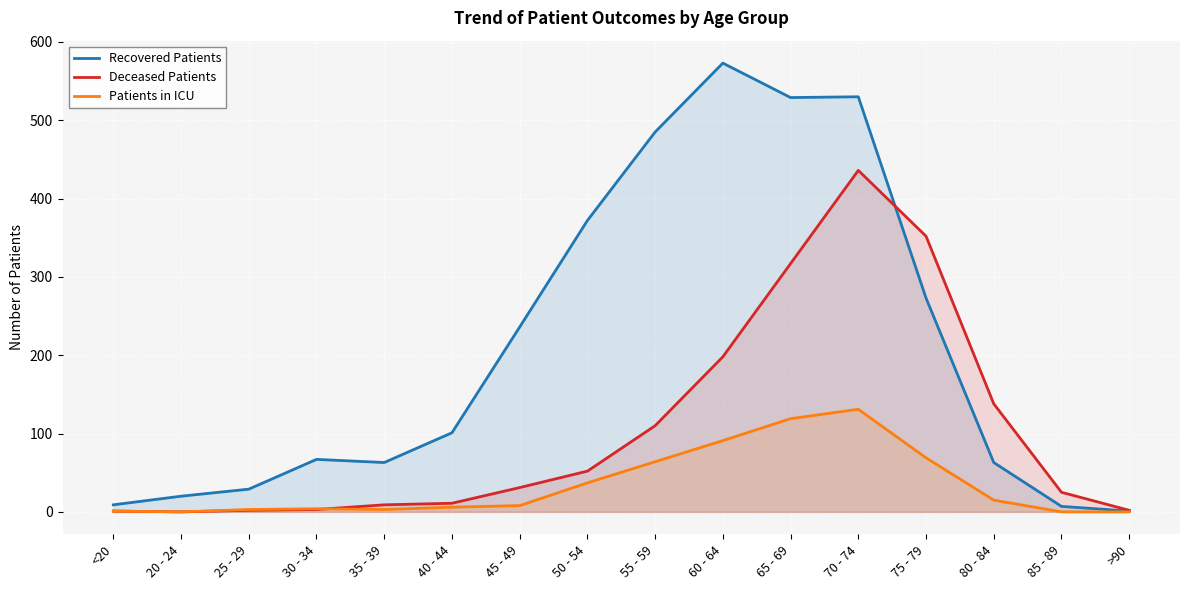

At which label does Deceased Patients reach its peak?

70 - 74